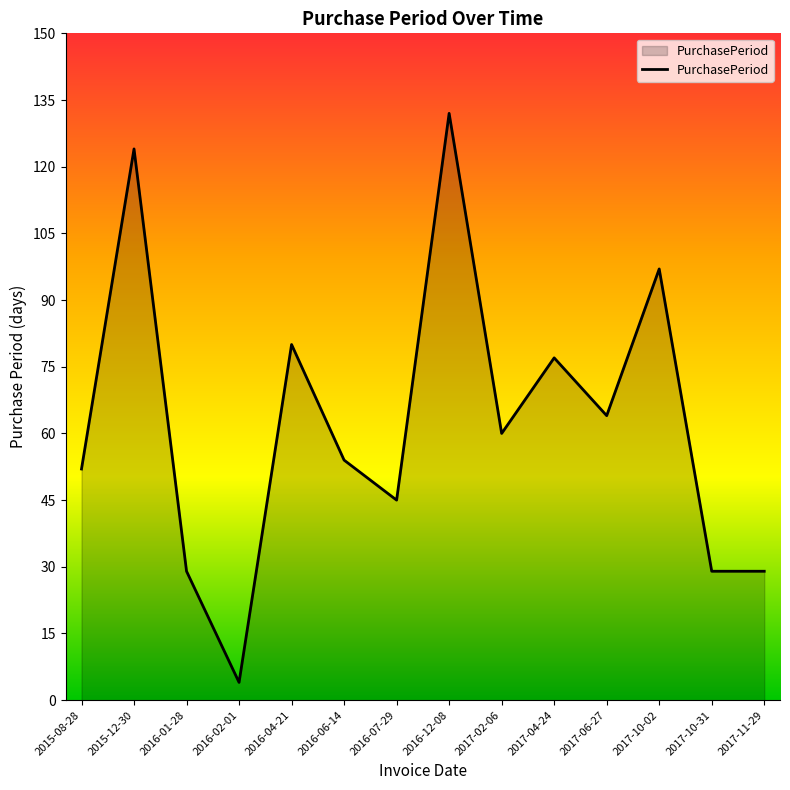

Does the chart display data point markers on the line(s)?

No